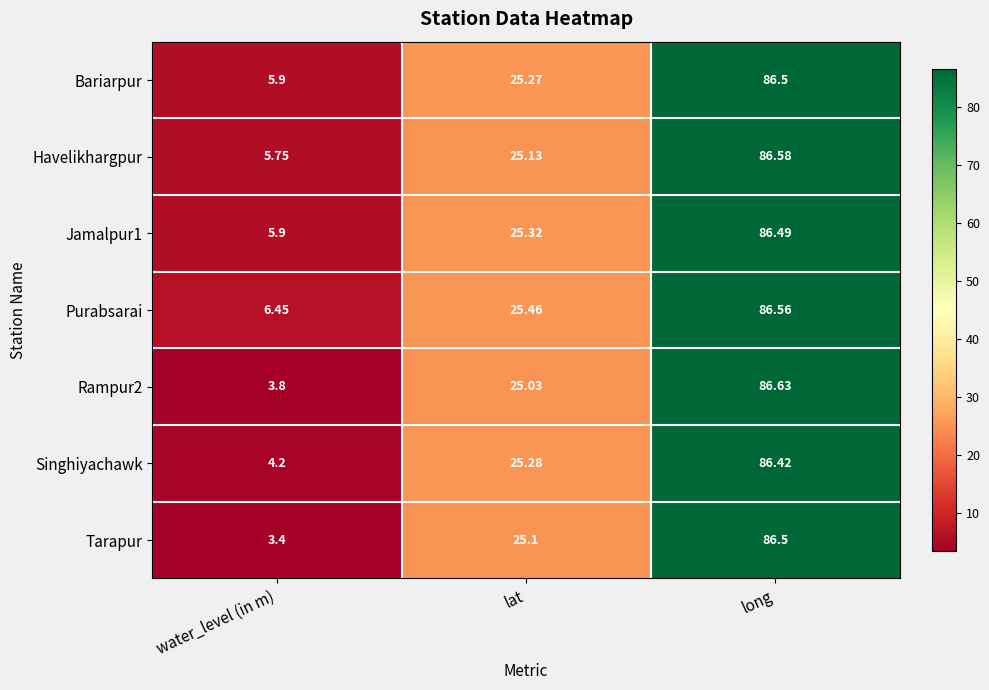

Between water_level (in m) and lat, which series saw the biggest shift?

Tarapur